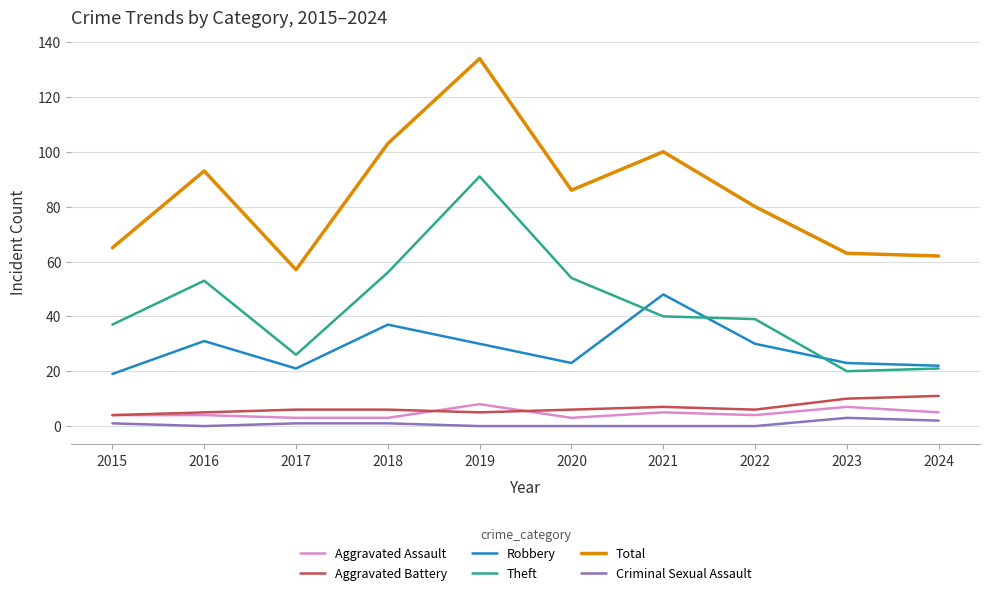

Where is Total nearest to the value 95?

2016